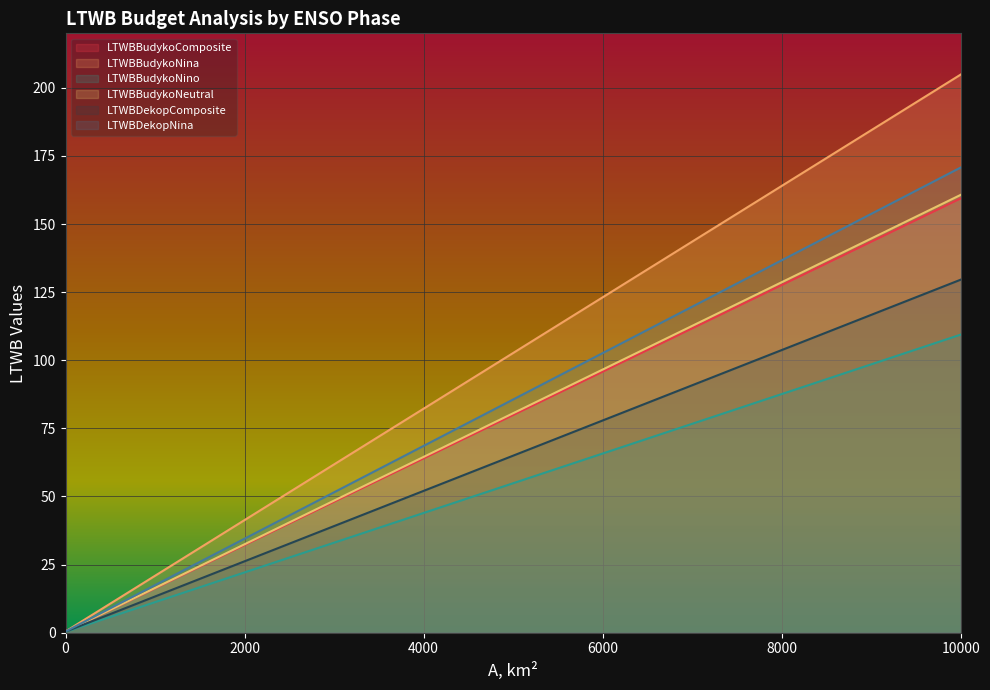

How many distinct data groups are displayed?

6